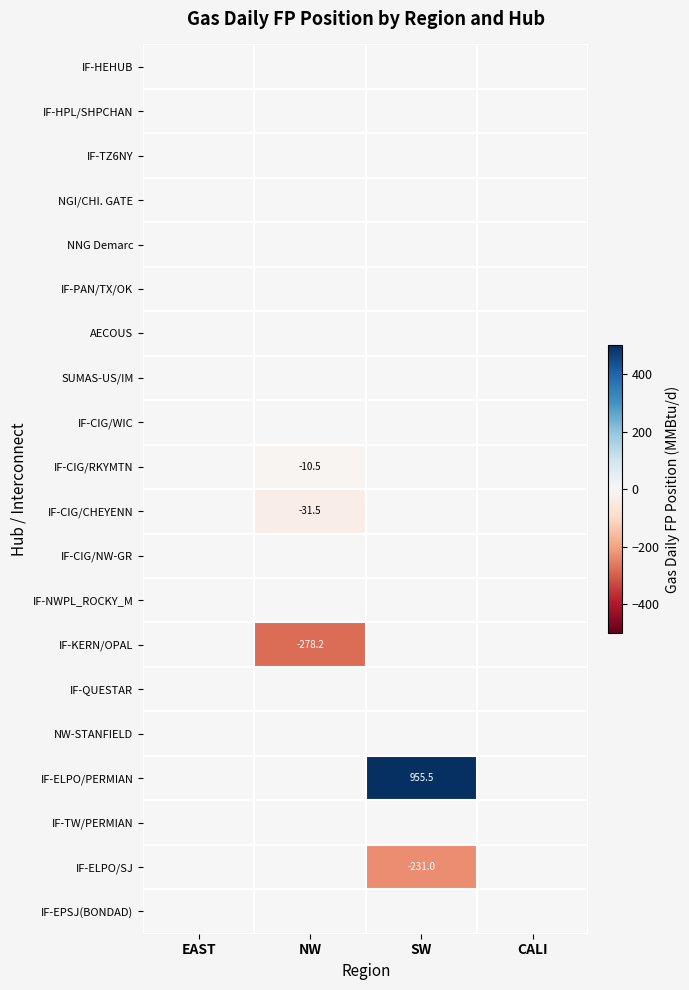

Is the value of IF-TZ6NY at NW greater than the value of IF-HPL/SHPCHAN at CALI?

No